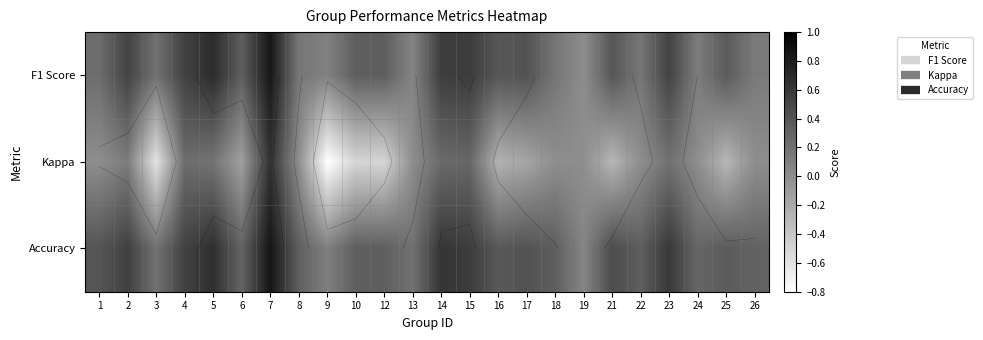

Rank the series at 22 from lowest to highest value.

Kappa, F1 Score, Accuracy